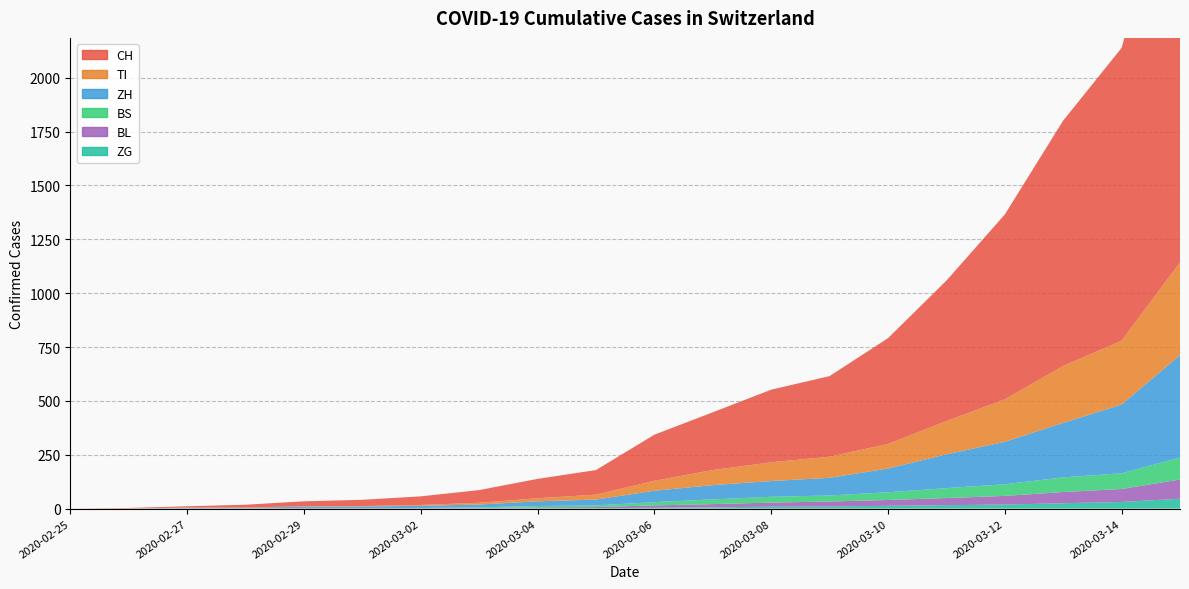

Reading right to left, what are all the values shown in this chart?

CH: 2020-03-15=1986	2020-03-14=1359	2020-03-13=1139	2020-03-12=858	2020-03-11=652	2020-03-10=491	2020-03-09=374	2020-03-08=337	2020-03-07=268	2020-03-06=214	2020-03-05=114	2020-03-04=90	2020-03-03=59	2020-03-02=40	2020-03-01=29	2020-02-29=23	2020-02-28=13	2020-02-27=6	2020-02-26=2	2020-02-25=0
TI: 2020-03-15=431	2020-03-14=296	2020-03-13=264	2020-03-12=197	2020-03-11=154	2020-03-10=114	2020-03-09=98	2020-03-08=87	2020-03-07=70	2020-03-06=46	2020-03-05=23	2020-03-04=14	2020-03-03=8	2020-03-02=4	2020-03-01=2	2020-02-29=2	2020-02-28=1	2020-02-27=1	2020-02-26=1	2020-02-25=0
ZH: 2020-03-15=475	2020-03-14=319	2020-03-13=253	2020-03-12=197	2020-03-11=157	2020-03-10=110	2020-03-09=82	2020-03-08=73	2020-03-07=66	2020-03-06=53	2020-03-05=27	2020-03-04=22	2020-03-03=13	2020-03-02=10	2020-03-01=7	2020-02-29=6	2020-02-28=2	2020-02-27=2	2020-02-26=0	2020-02-25=0
BS: 2020-03-15=102	2020-03-14=73	2020-03-13=68	2020-03-12=54	2020-03-11=46	2020-03-10=36	2020-03-09=28	2020-03-08=27	2020-03-07=22	2020-03-06=15	2020-03-05=8	2020-03-04=6	2020-03-03=3	2020-03-02=1	2020-03-01=1	2020-02-29=1	2020-02-28=1	2020-02-27=1	2020-02-26=0	2020-02-25=0
BL: 2020-03-15=89	2020-03-14=60	2020-03-13=52	2020-03-12=40	2020-03-11=33	2020-03-10=27	2020-03-09=23	2020-03-08=19	2020-03-07=15	2020-03-06=11	2020-03-05=5	2020-03-04=4	2020-03-03=2	2020-03-02=2	2020-03-01=2	2020-02-29=2	2020-02-28=1	2020-02-27=1	2020-02-26=0	2020-02-25=0
ZG: 2020-03-15=46	2020-03-14=31	2020-03-13=25	2020-03-12=19	2020-03-11=16	2020-03-10=13	2020-03-09=10	2020-03-08=9	2020-03-07=6	2020-03-06=4	2020-03-05=2	2020-03-04=2	2020-03-03=1	2020-03-02=0	2020-03-01=0	2020-02-29=0	2020-02-28=0	2020-02-27=0	2020-02-26=0	2020-02-25=0